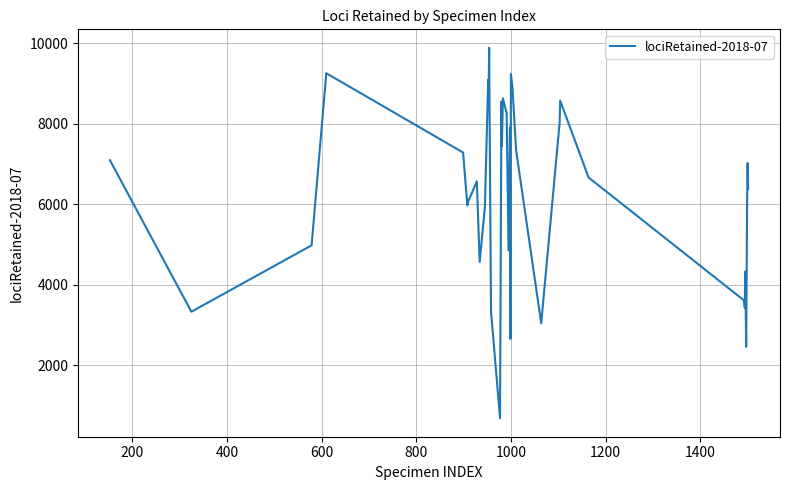

What is the maximum value shown in the chart?

9886